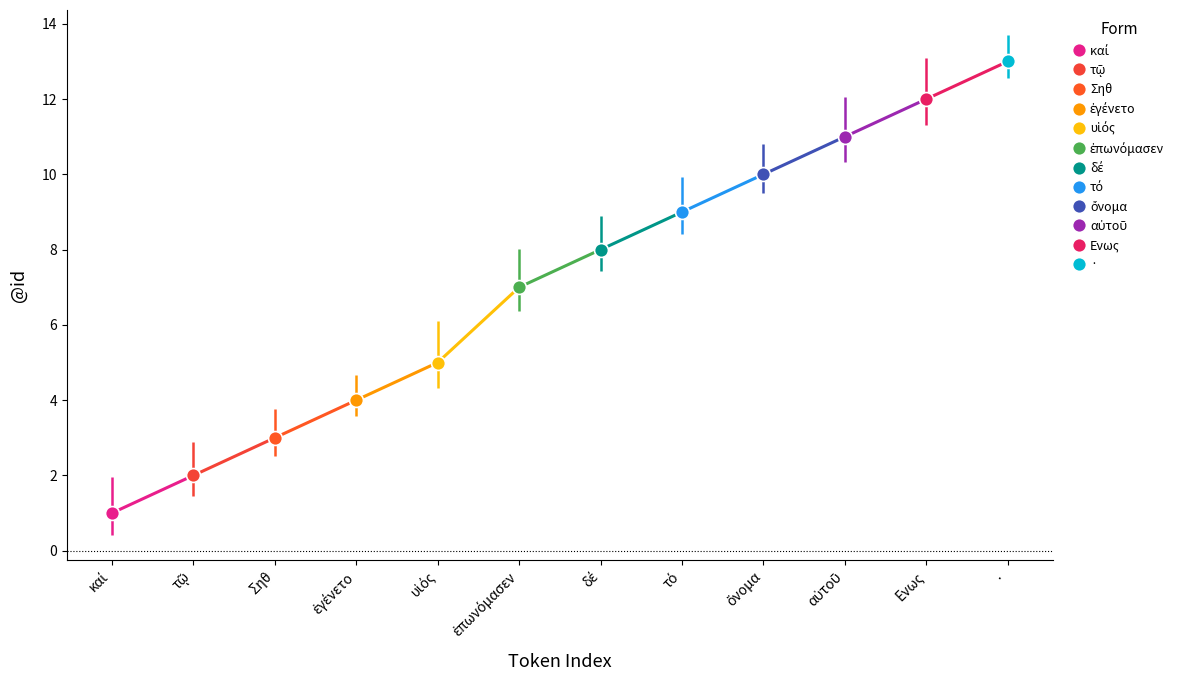

What is the sum of all values?

85